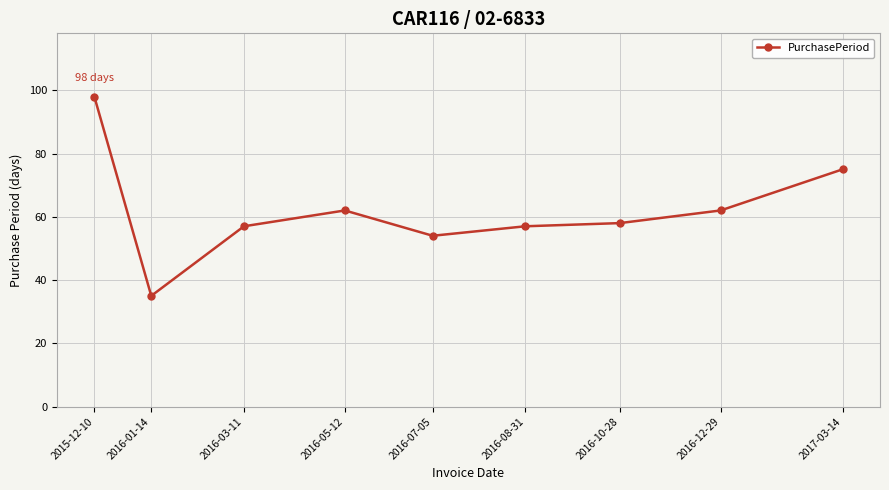

At which label does the data first exceed 58?

2015-12-10